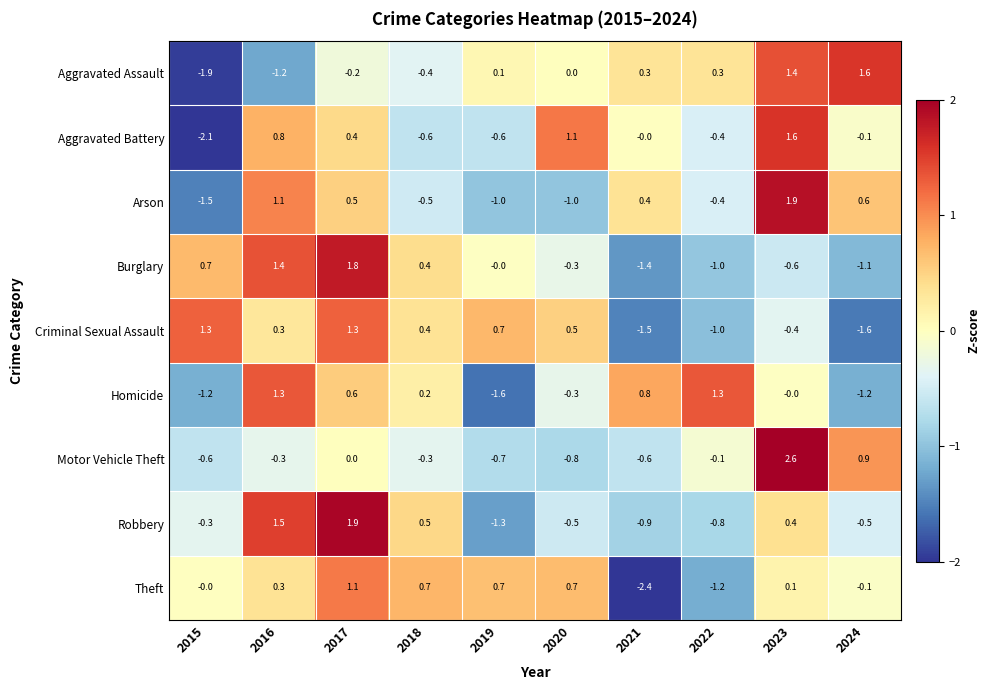

Which series changed the most between 2016 and 2024?

Aggravated Assault